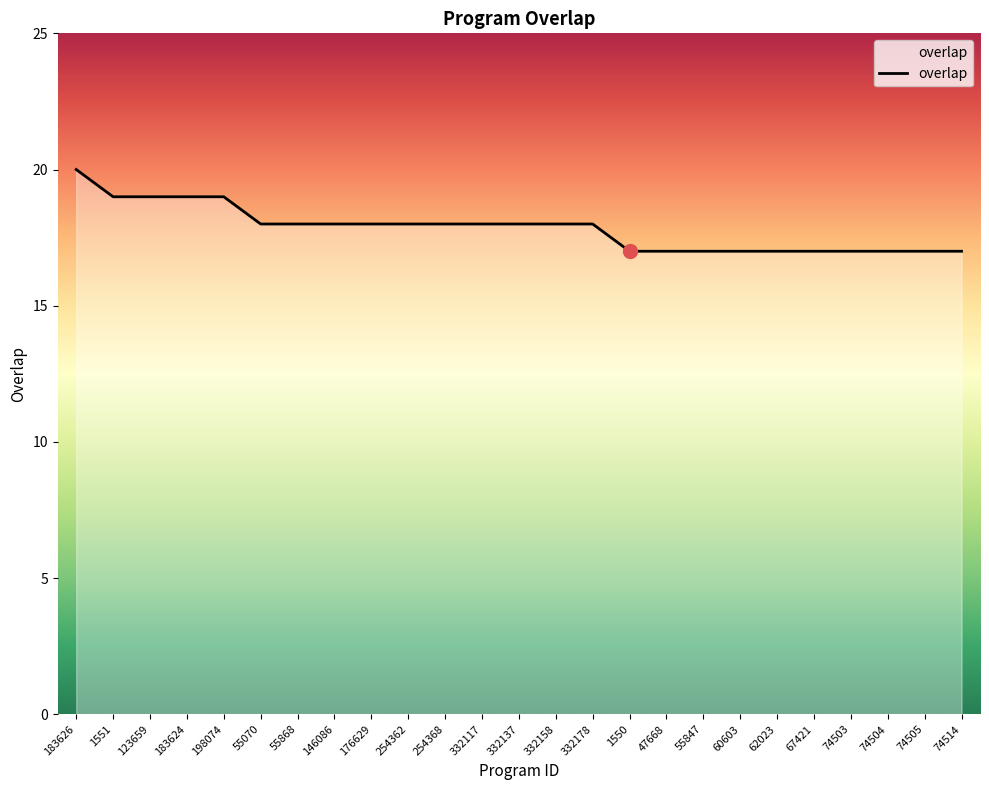

What position from the right is 67421?

5